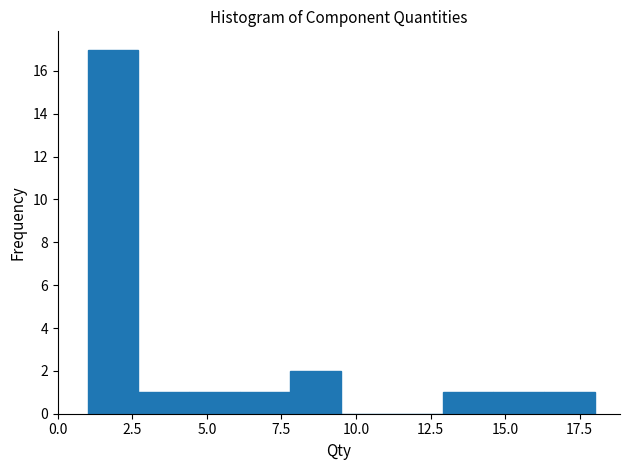

Read against the x-axis, roughly where is the centre of the tallest bar?

2.0